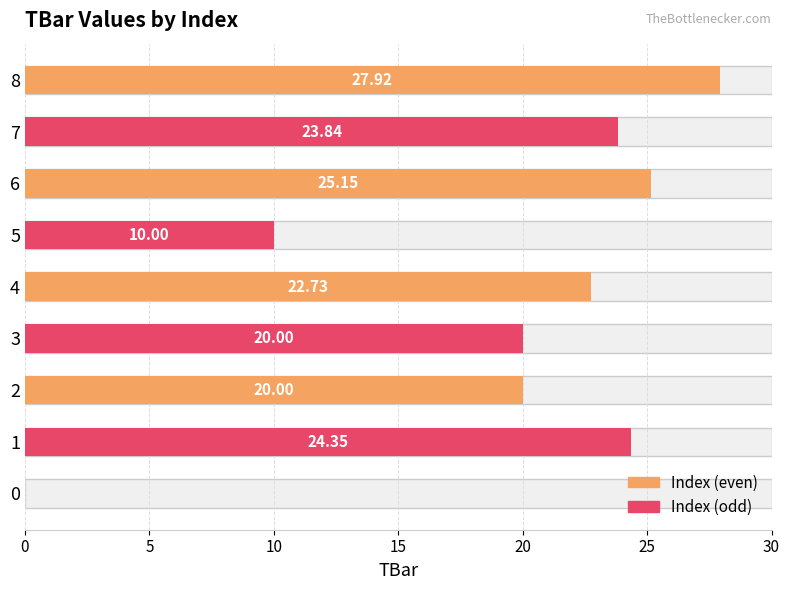

Is it true that the value at 2 is 20.0?

True